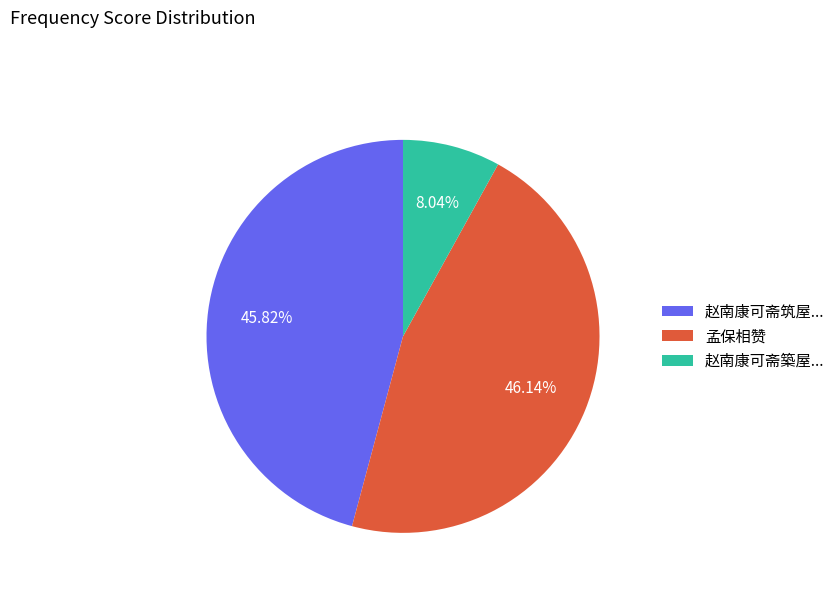

Is there a majority slice in this chart?

No